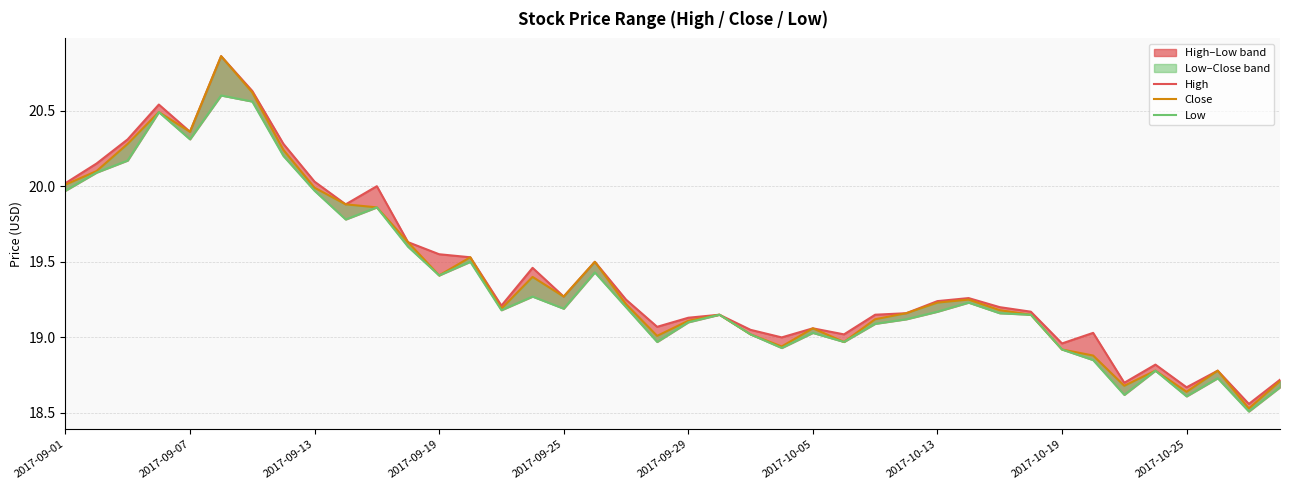

True or false: Low and Close cross at least once.

False